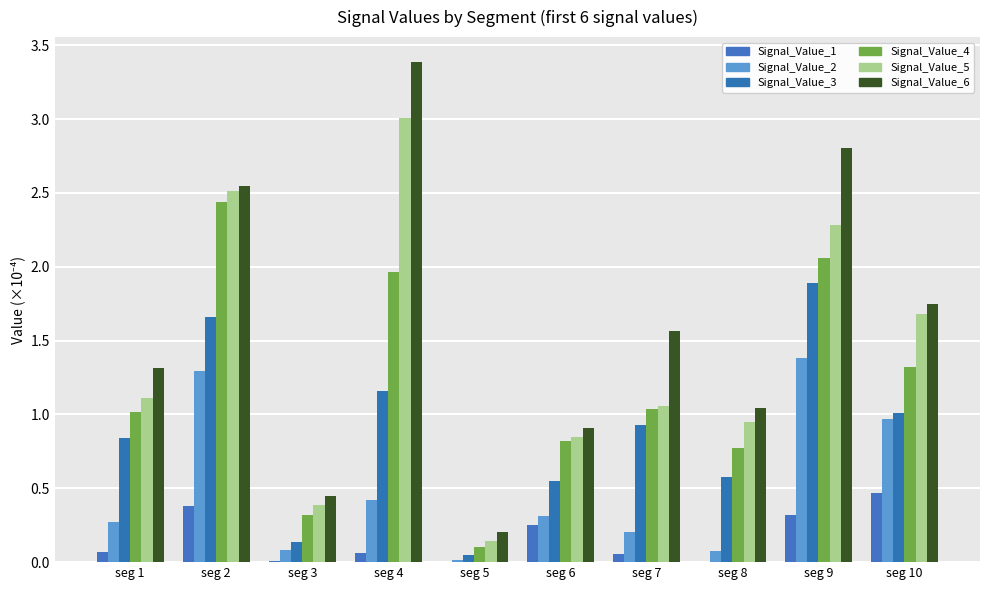

What is the sum of all Signal_Value_4 values?

11.9